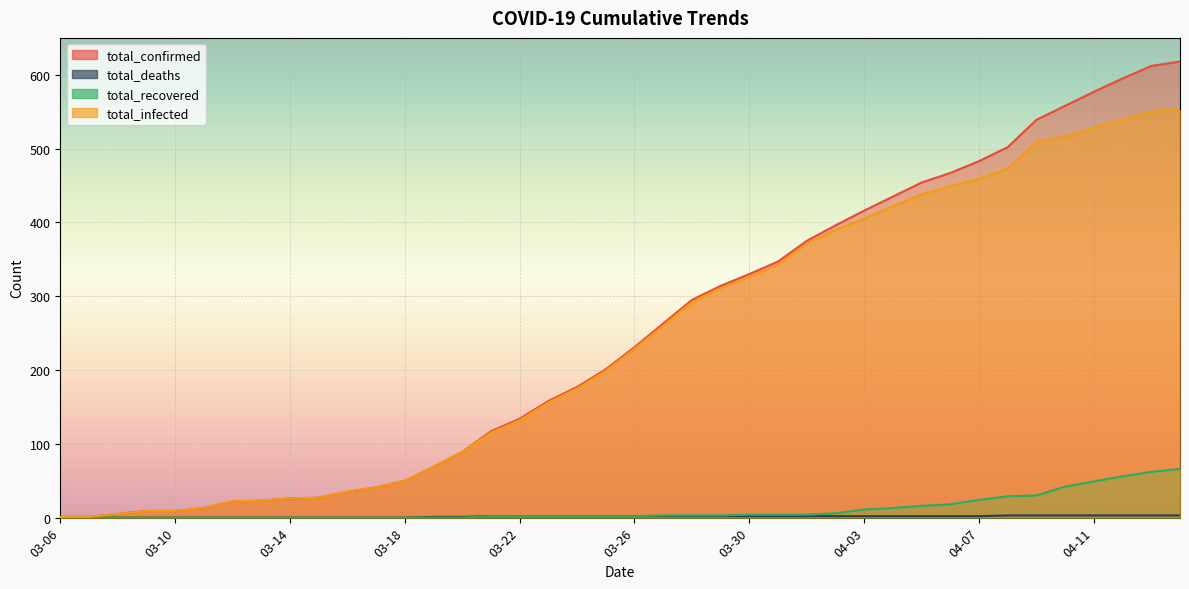

Rank the series by their maximum value, from highest to lowest.

total_confirmed, total_infected, total_recovered, total_deaths